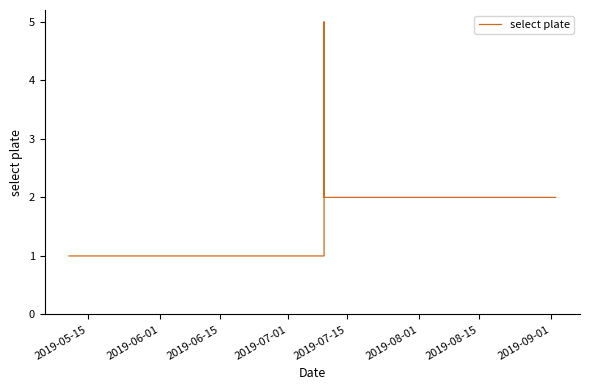

What is the maximum value shown in the chart?

5